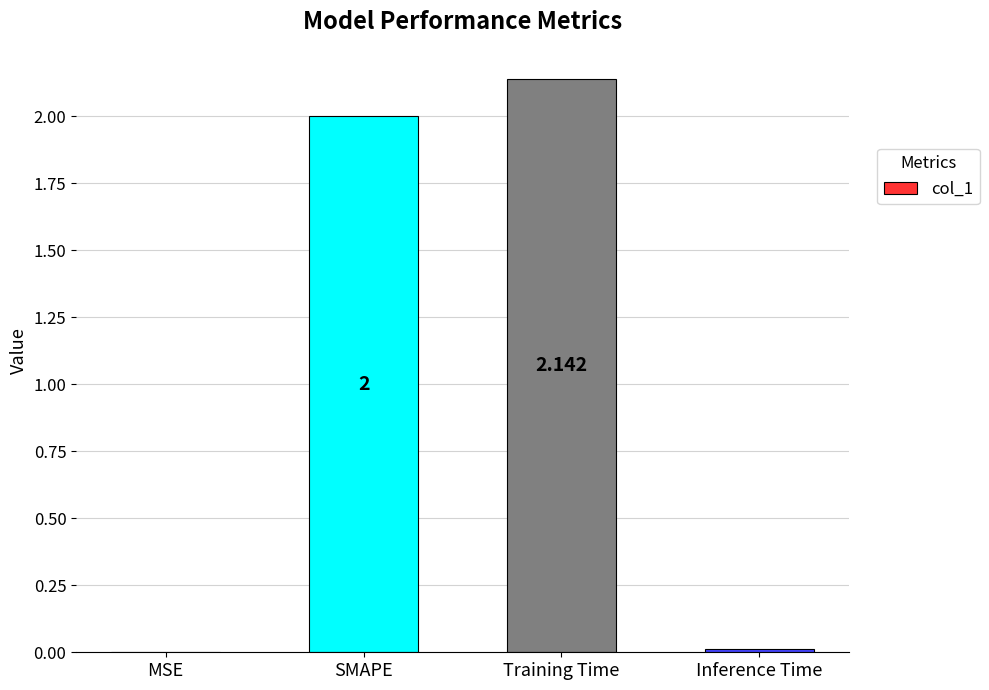

Where is the data nearest to the value 1?

Inference Time